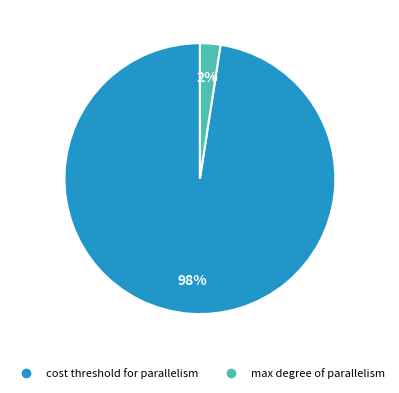

Is there any slice that represents more than half of the pie?

Yes